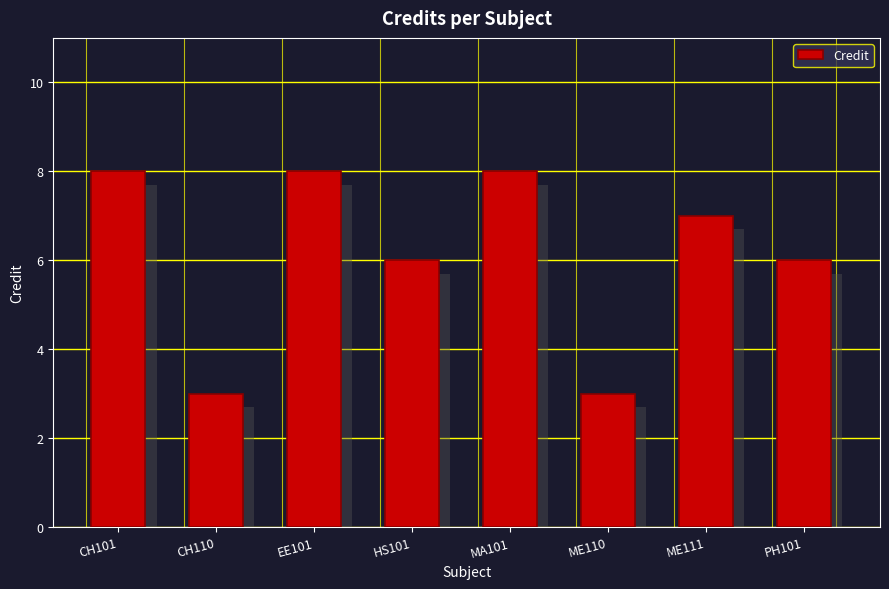

What position from the left is ME111?

7